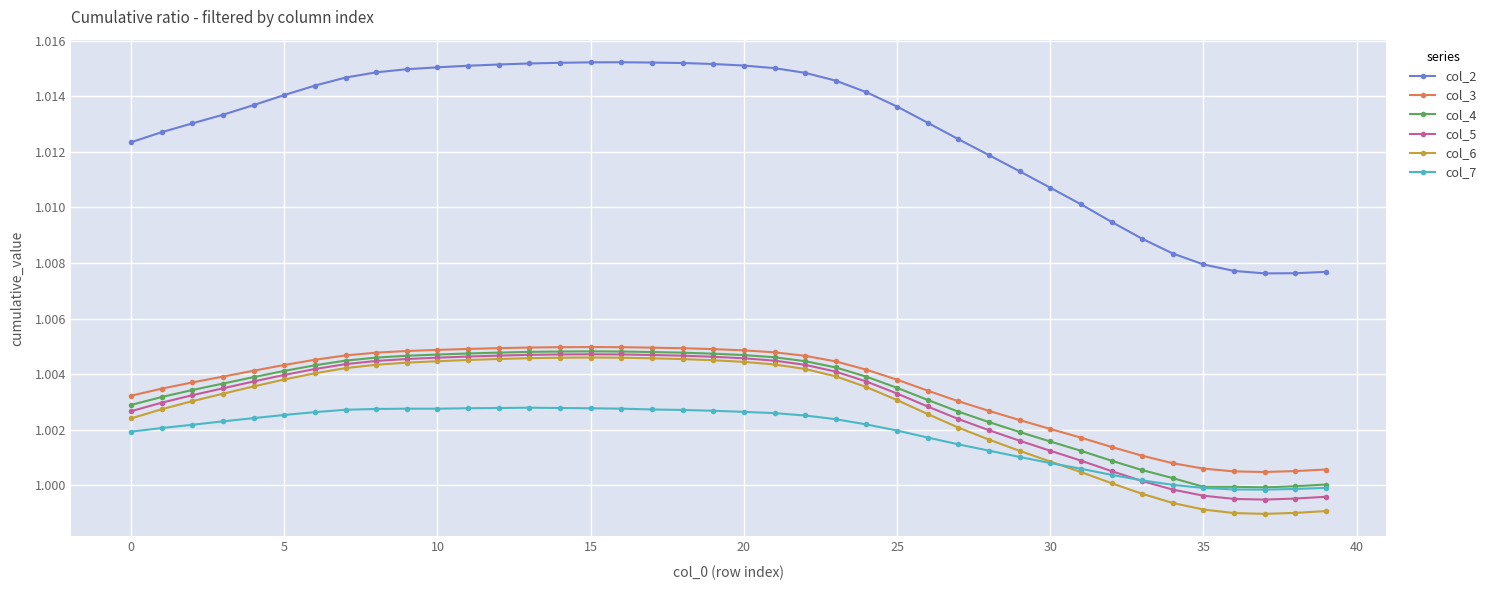

Which series has the largest total across all categories?

col_2